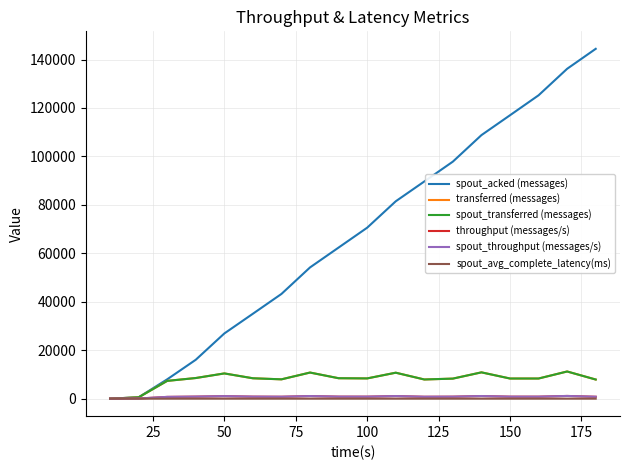

How many lines are shown in the chart?

6